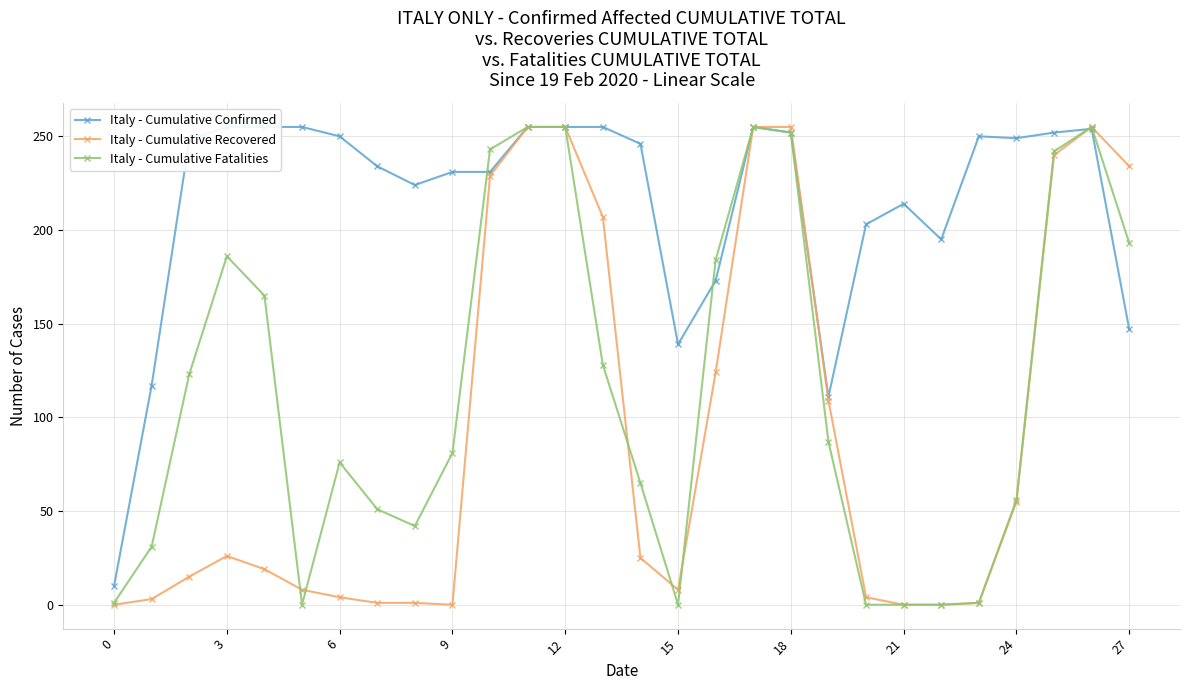

What are all the series names shown in the legend?

Italy - Cumulative Confirmed, Italy - Cumulative Recovered, Italy - Cumulative Fatalities